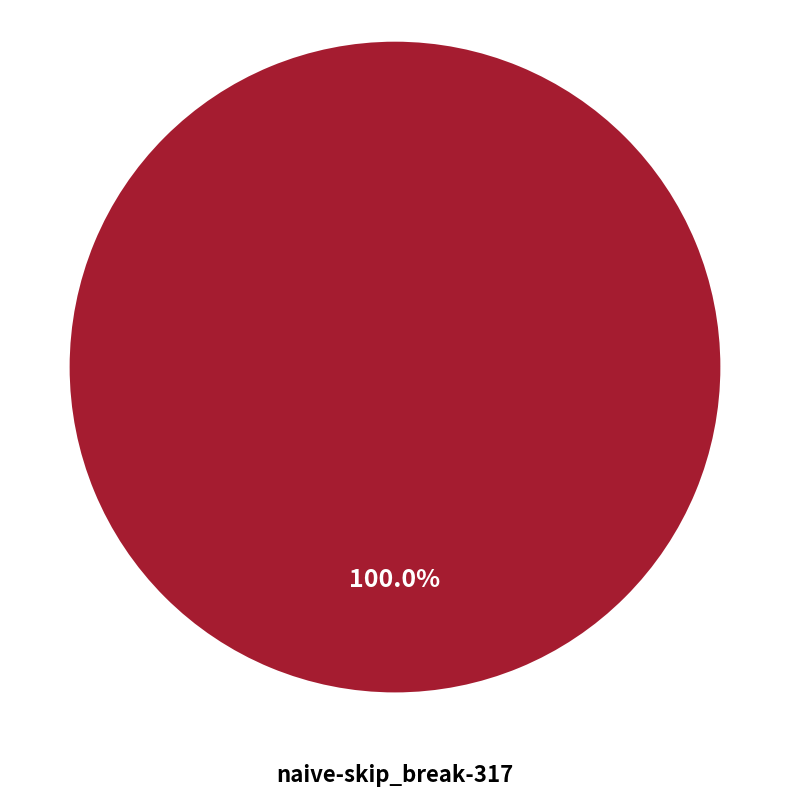

What is the majority slice?

naive-skip_break-317